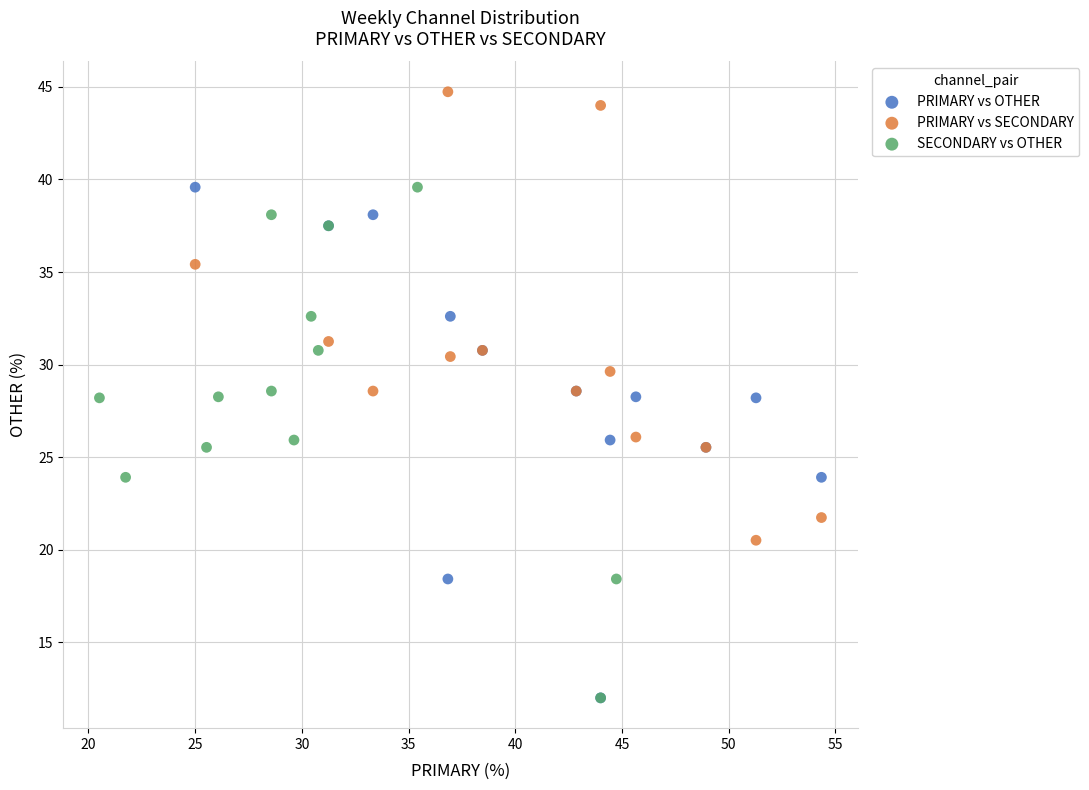

Which series reaches the maximum Y coordinate?

PRIMARY vs SECONDARY